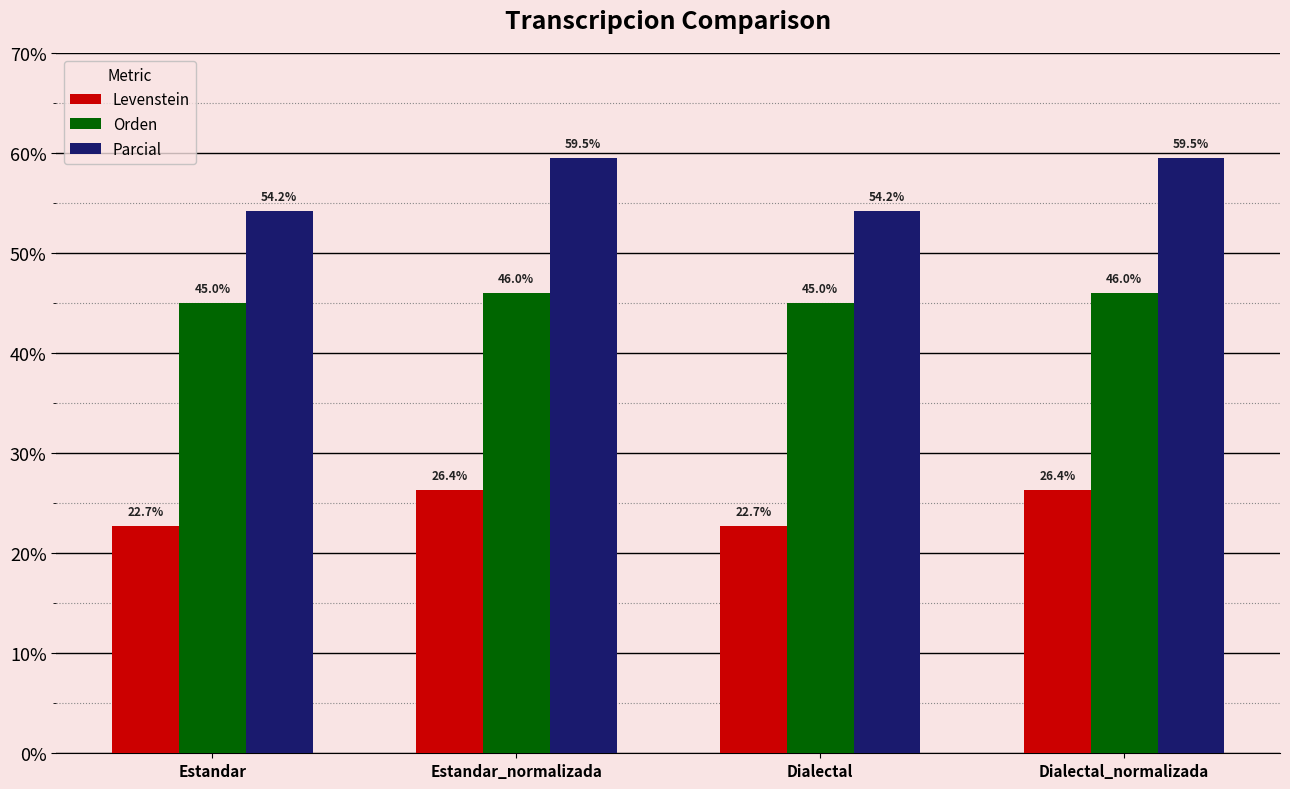

What is the label of the 2nd bar from the left?

Estandar_normalizada